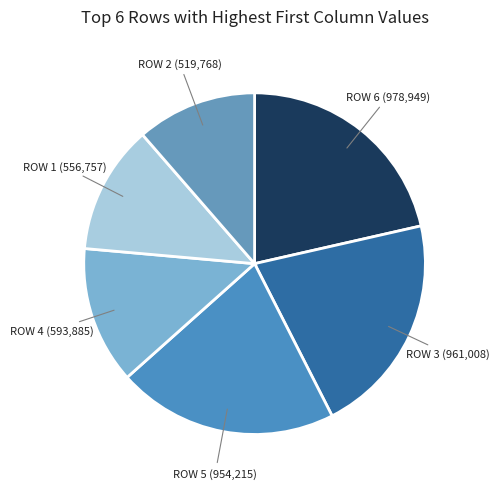

Which category has the biggest portion of the pie?

Row 6